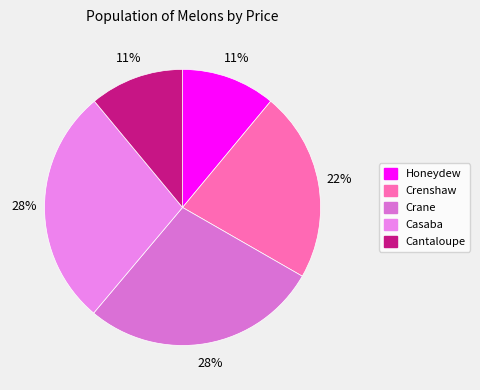

What is the change in value from Crane to Cantaloupe?

-1.5